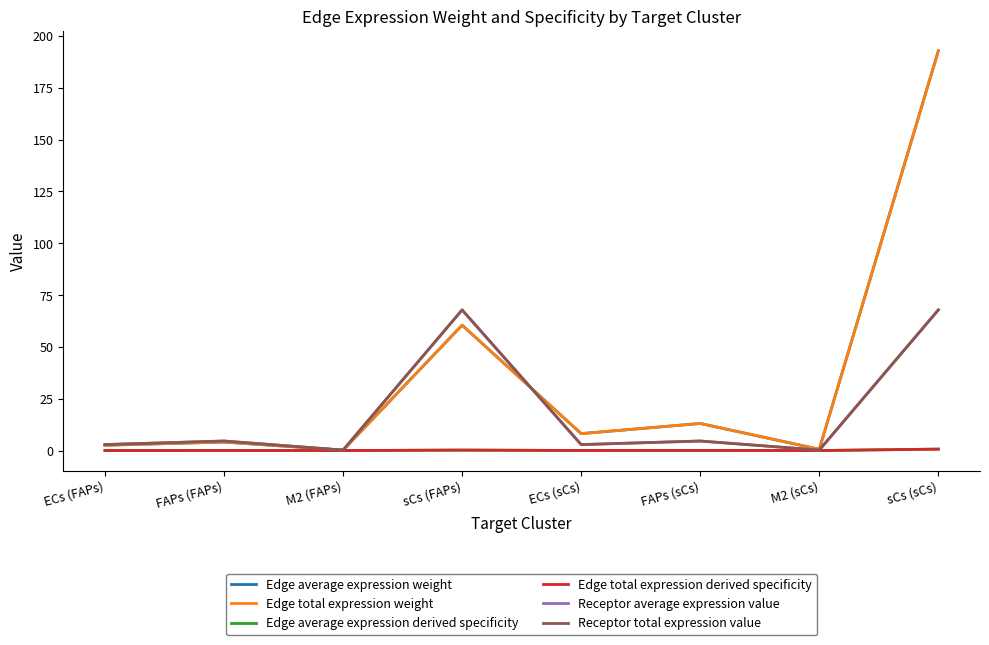

At which category is the sum across all series the highest?

sCs (sCs)